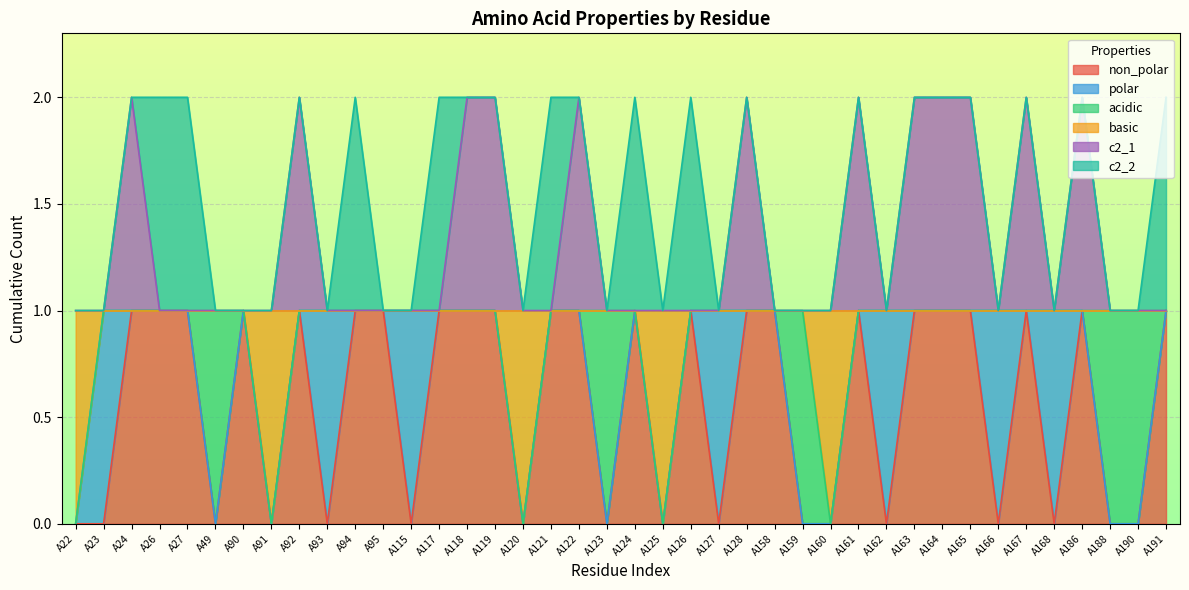

True or false: basic and non_polar cross at least once.

False